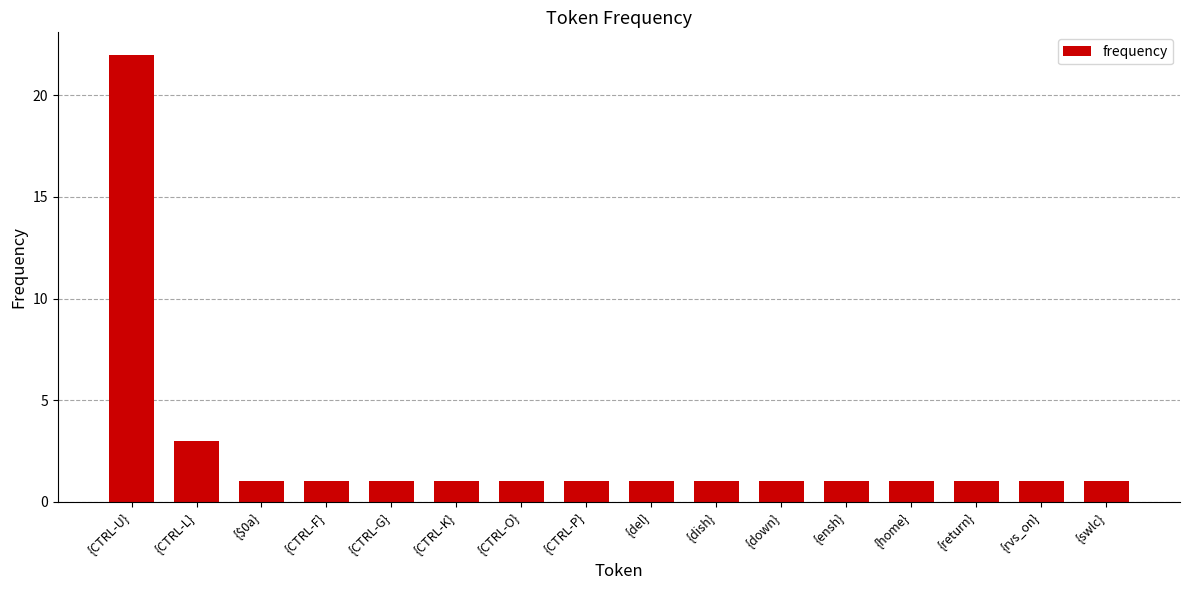

What is the difference between the second highest and minimum values?

2